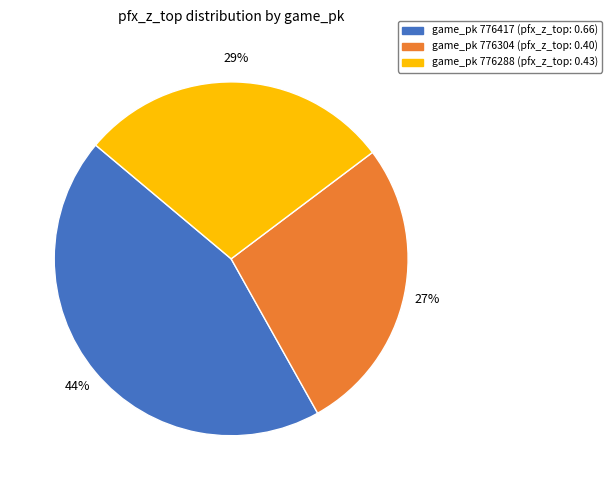

How many segments does this pie chart have?

3